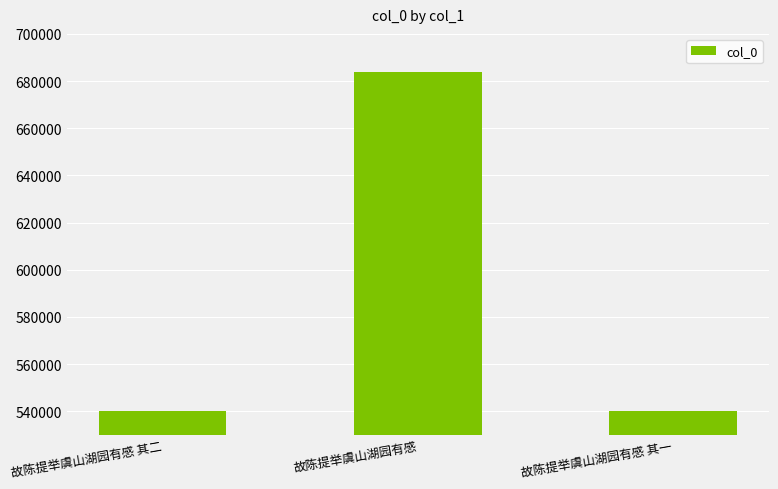

Where is the data nearest to the value 612004?

故陈提举虞山湖园有感 其二